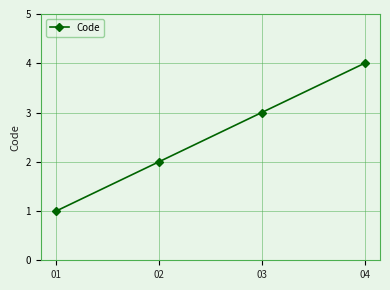

What is the difference between the values at 01 and 03?

2